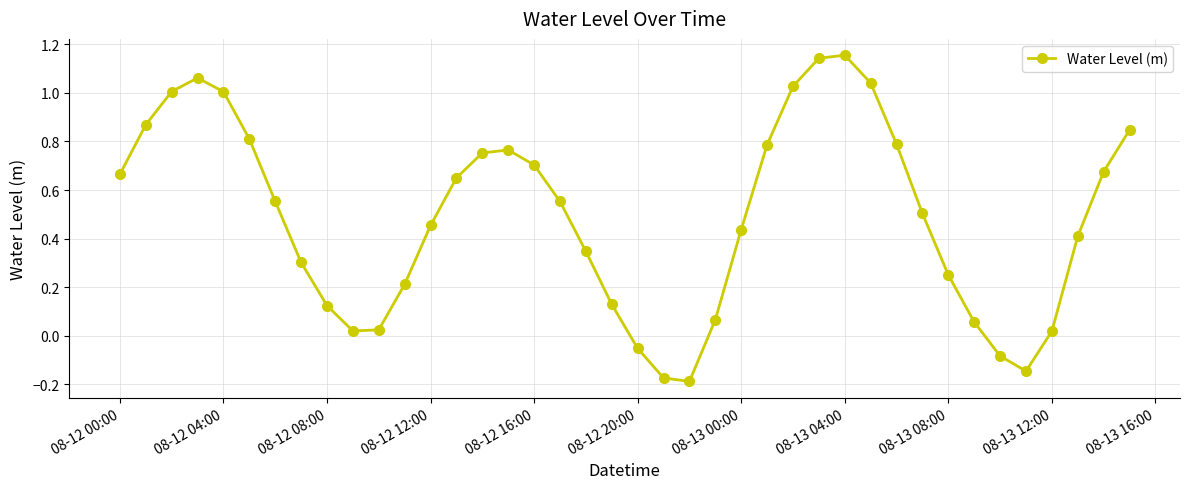

True or false: there are more than 0 points higher than both neighbors.

True